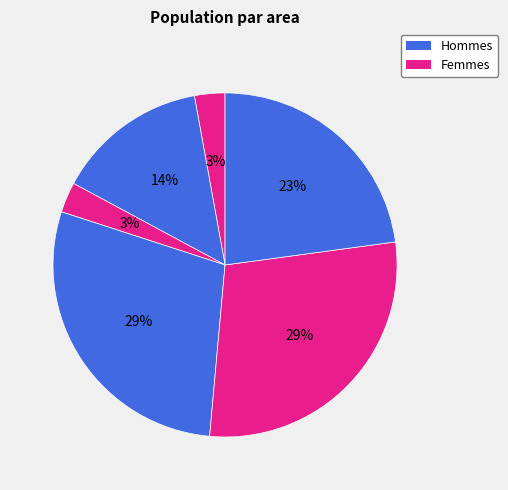

What is the smallest slice in the pie chart?

1000